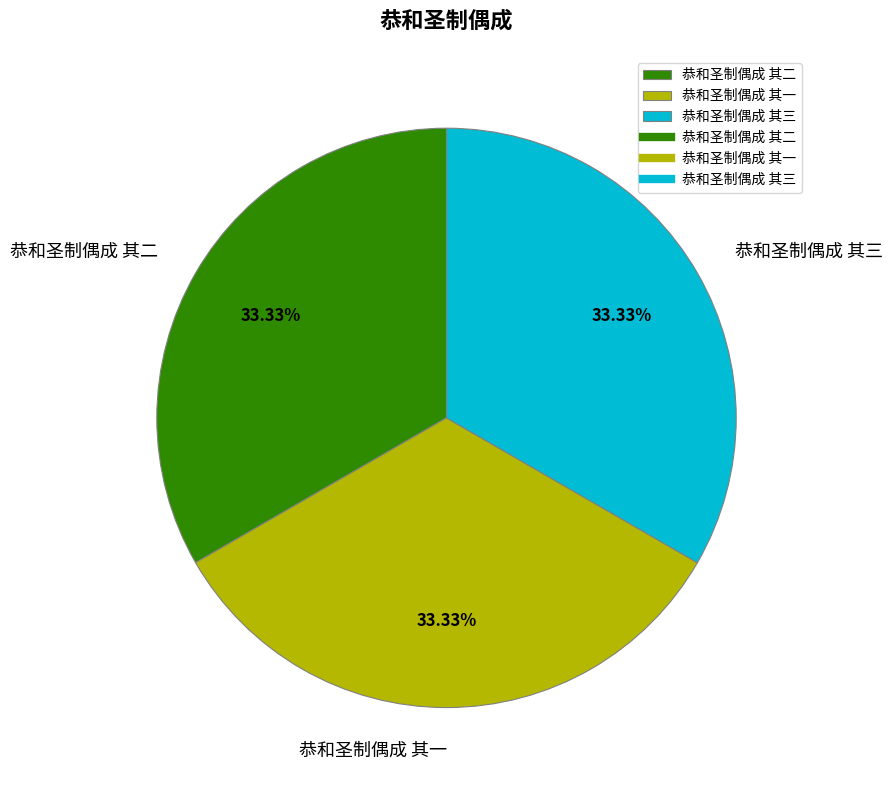

What is the ratio of the value at 恭和圣制偶成 其一 to the value at 恭和圣制偶成 其三?

1.0